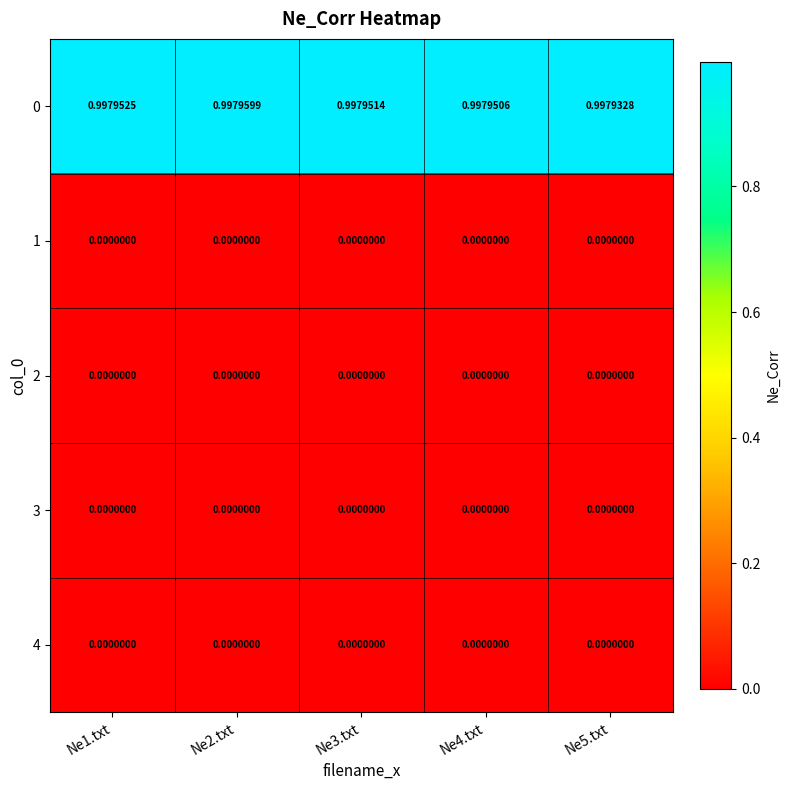

What is the total value across all series at Ne3.txt?

1.0